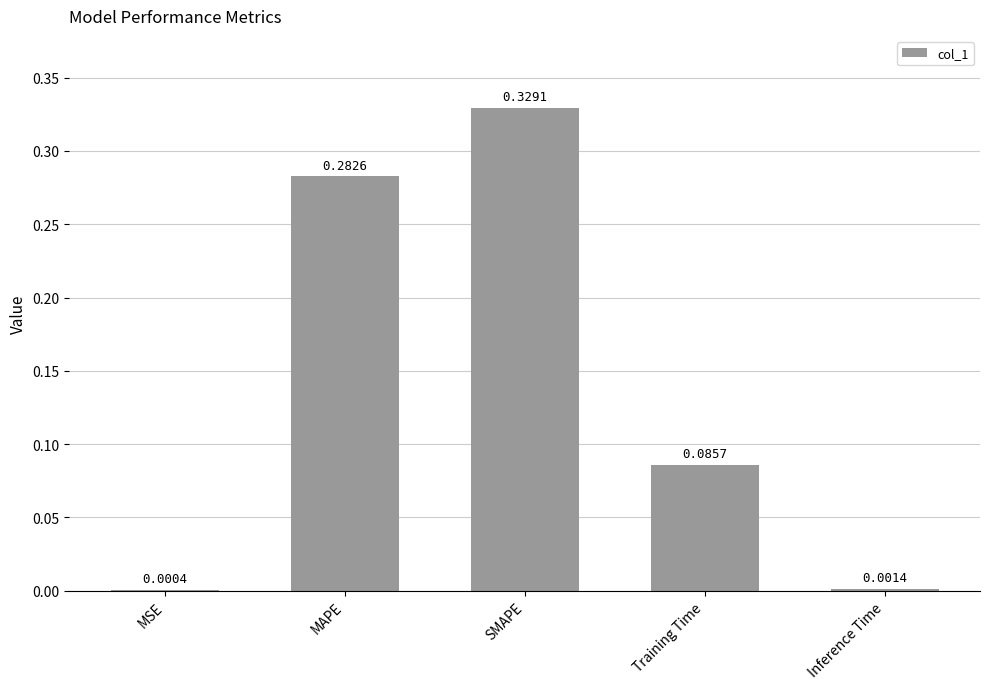

Which label corresponds to the largest value in the chart?

SMAPE